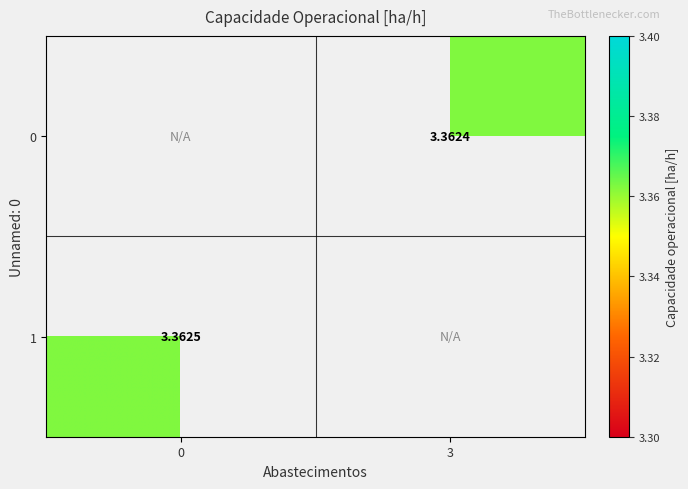

How many positive values does the 1 series have?

1